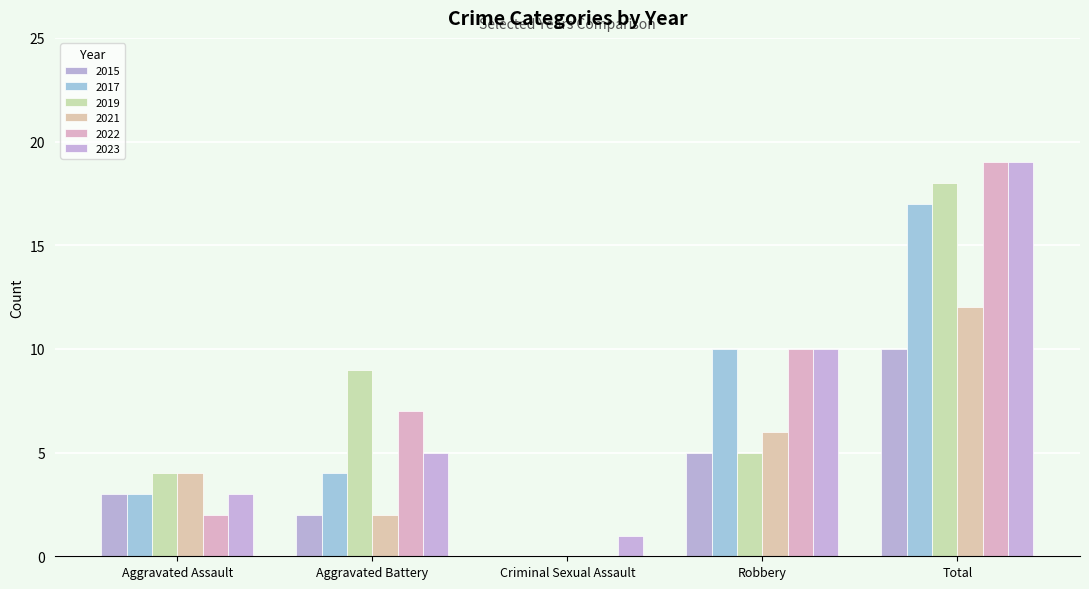

What is the difference between the maximum and second lowest values in the 2015 series?

8